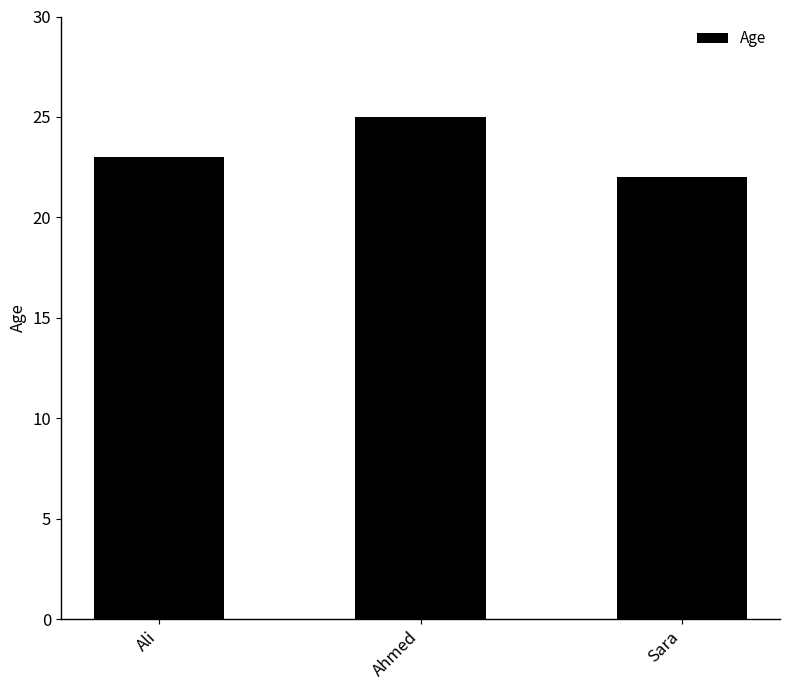

How many data points are less than 23?

1